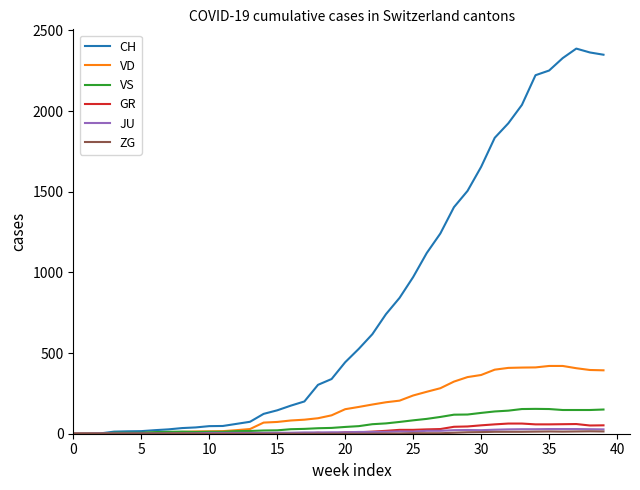

True or false: JU has more than 1 interior local peaks.

True